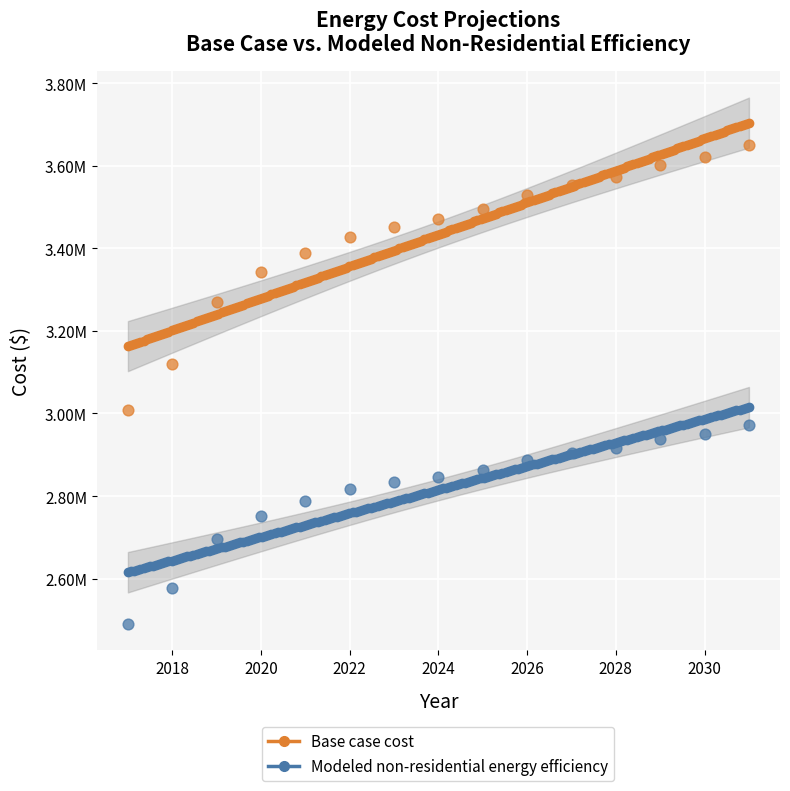

What are all the series names shown in the legend?

Base case cost, Modeled non-residential energy efficiency